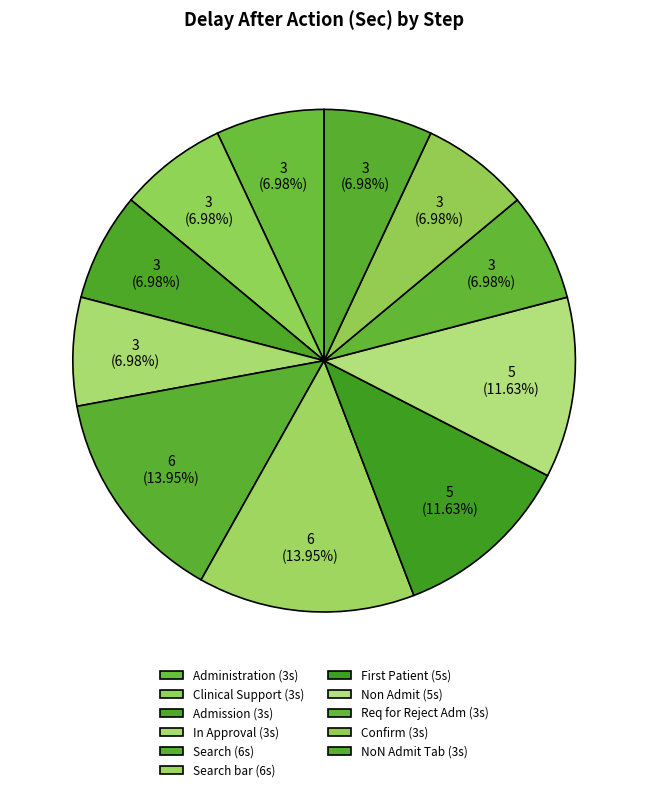

Is there any slice that represents more than half of the pie?

No